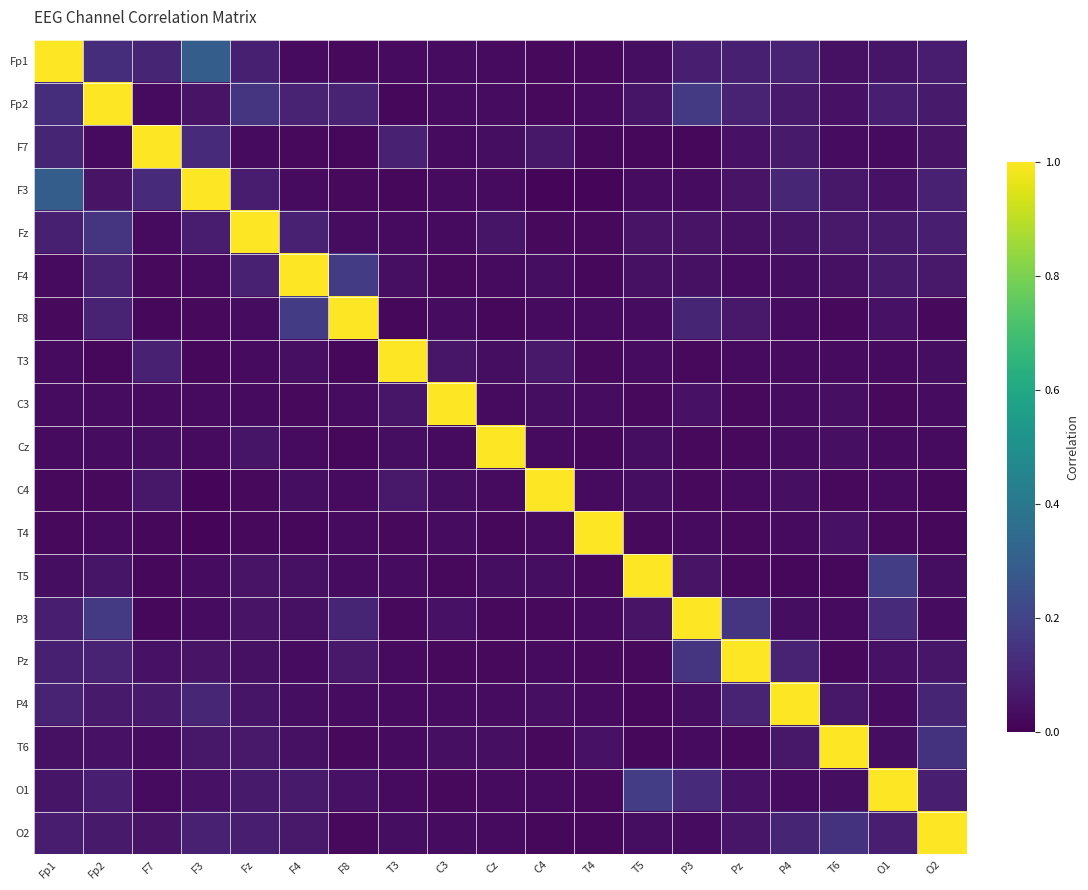

Reading right to left, transcribe all the data shown in this chart.

Fp1: O2=0.1	O1=0.1	T6=0.0	P4=0.1	Pz=0.1	P3=0.1	T5=0.0	T4=0.0	C4=0.0	Cz=0.0	C3=0.0	T3=0.0	F8=0.0	F4=0.0	Fz=0.1	F3=0.3	F7=0.1	Fp2=0.1	Fp1=1.0
Fp2: O2=0.1	O1=0.1	T6=0.0	P4=0.1	Pz=0.1	P3=0.2	T5=0.1	T4=0.0	C4=0.0	Cz=0.0	C3=0.0	T3=0.0	F8=0.1	F4=0.1	Fz=0.2	F3=0.1	F7=0.0	Fp2=1.0	Fp1=0.1
F7: O2=0.1	O1=0.0	T6=0.0	P4=0.1	Pz=0.0	P3=0.0	T5=0.0	T4=0.0	C4=0.1	Cz=0.0	C3=0.0	T3=0.1	F8=0.0	F4=0.0	Fz=0.0	F3=0.1	F7=1.0	Fp2=0.0	Fp1=0.1
F3: O2=0.1	O1=0.0	T6=0.1	P4=0.1	Pz=0.1	P3=0.0	T5=0.0	T4=0.0	C4=0.0	Cz=0.0	C3=0.0	T3=0.0	F8=0.0	F4=0.0	Fz=0.1	F3=1.0	F7=0.1	Fp2=0.1	Fp1=0.3
Fz: O2=0.1	O1=0.1	T6=0.1	P4=0.1	Pz=0.0	P3=0.1	T5=0.1	T4=0.0	C4=0.0	Cz=0.1	C3=0.0	T3=0.0	F8=0.0	F4=0.1	Fz=1.0	F3=0.1	F7=0.0	Fp2=0.2	Fp1=0.1
F4: O2=0.1	O1=0.1	T6=0.0	P4=0.0	Pz=0.0	P3=0.0	T5=0.0	T4=0.0	C4=0.0	Cz=0.0	C3=0.0	T3=0.0	F8=0.2	F4=1.0	Fz=0.1	F3=0.0	F7=0.0	Fp2=0.1	Fp1=0.0
F8: O2=0.0	O1=0.0	T6=0.0	P4=0.0	Pz=0.1	P3=0.1	T5=0.0	T4=0.0	C4=0.0	Cz=0.0	C3=0.0	T3=0.0	F8=1.0	F4=0.2	Fz=0.0	F3=0.0	F7=0.0	Fp2=0.1	Fp1=0.0
T3: O2=0.0	O1=0.0	T6=0.0	P4=0.0	Pz=0.0	P3=0.0	T5=0.0	T4=0.0	C4=0.1	Cz=0.0	C3=0.1	T3=1.0	F8=0.0	F4=0.0	Fz=0.0	F3=0.0	F7=0.1	Fp2=0.0	Fp1=0.0
C3: O2=0.0	O1=0.0	T6=0.0	P4=0.0	Pz=0.0	P3=0.0	T5=0.0	T4=0.0	C4=0.0	Cz=0.0	C3=1.0	T3=0.1	F8=0.0	F4=0.0	Fz=0.0	F3=0.0	F7=0.0	Fp2=0.0	Fp1=0.0
Cz: O2=0.0	O1=0.0	T6=0.0	P4=0.0	Pz=0.0	P3=0.0	T5=0.0	T4=0.0	C4=0.0	Cz=1.0	C3=0.0	T3=0.0	F8=0.0	F4=0.0	Fz=0.1	F3=0.0	F7=0.0	Fp2=0.0	Fp1=0.0
C4: O2=0.0	O1=0.0	T6=0.0	P4=0.0	Pz=0.0	P3=0.0	T5=0.0	T4=0.0	C4=1.0	Cz=0.0	C3=0.0	T3=0.1	F8=0.0	F4=0.0	Fz=0.0	F3=0.0	F7=0.1	Fp2=0.0	Fp1=0.0
T4: O2=0.0	O1=0.0	T6=0.1	P4=0.0	Pz=0.0	P3=0.0	T5=0.0	T4=1.0	C4=0.0	Cz=0.0	C3=0.0	T3=0.0	F8=0.0	F4=0.0	Fz=0.0	F3=0.0	F7=0.0	Fp2=0.0	Fp1=0.0
T5: O2=0.0	O1=0.2	T6=0.0	P4=0.0	Pz=0.0	P3=0.1	T5=1.0	T4=0.0	C4=0.0	Cz=0.0	C3=0.0	T3=0.0	F8=0.0	F4=0.0	Fz=0.1	F3=0.0	F7=0.0	Fp2=0.1	Fp1=0.0
P3: O2=0.0	O1=0.1	T6=0.0	P4=0.0	Pz=0.2	P3=1.0	T5=0.1	T4=0.0	C4=0.0	Cz=0.0	C3=0.0	T3=0.0	F8=0.1	F4=0.0	Fz=0.1	F3=0.0	F7=0.0	Fp2=0.2	Fp1=0.1
Pz: O2=0.1	O1=0.0	T6=0.0	P4=0.1	Pz=1.0	P3=0.2	T5=0.0	T4=0.0	C4=0.0	Cz=0.0	C3=0.0	T3=0.0	F8=0.1	F4=0.0	Fz=0.0	F3=0.1	F7=0.0	Fp2=0.1	Fp1=0.1
P4: O2=0.1	O1=0.0	T6=0.1	P4=1.0	Pz=0.1	P3=0.0	T5=0.0	T4=0.0	C4=0.0	Cz=0.0	C3=0.0	T3=0.0	F8=0.0	F4=0.0	Fz=0.1	F3=0.1	F7=0.1	Fp2=0.1	Fp1=0.1
T6: O2=0.1	O1=0.0	T6=1.0	P4=0.1	Pz=0.0	P3=0.0	T5=0.0	T4=0.1	C4=0.0	Cz=0.0	C3=0.0	T3=0.0	F8=0.0	F4=0.0	Fz=0.1	F3=0.1	F7=0.0	Fp2=0.0	Fp1=0.0
O1: O2=0.1	O1=1.0	T6=0.0	P4=0.0	Pz=0.0	P3=0.1	T5=0.2	T4=0.0	C4=0.0	Cz=0.0	C3=0.0	T3=0.0	F8=0.0	F4=0.1	Fz=0.1	F3=0.0	F7=0.0	Fp2=0.1	Fp1=0.1
O2: O2=1.0	O1=0.1	T6=0.1	P4=0.1	Pz=0.1	P3=0.0	T5=0.0	T4=0.0	C4=0.0	Cz=0.0	C3=0.0	T3=0.0	F8=0.0	F4=0.1	Fz=0.1	F3=0.1	F7=0.1	Fp2=0.1	Fp1=0.1